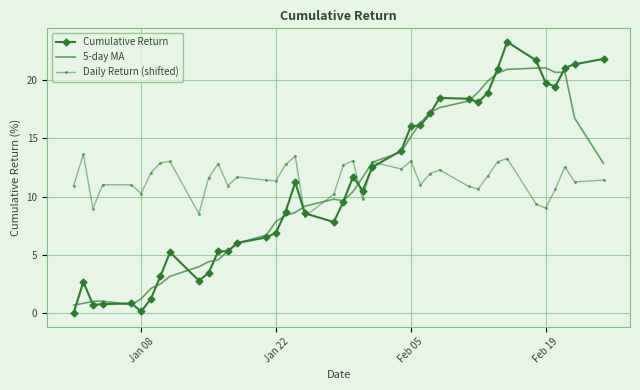

True or false: Daily Return (shifted) has more than 2 interior local peaks.

True